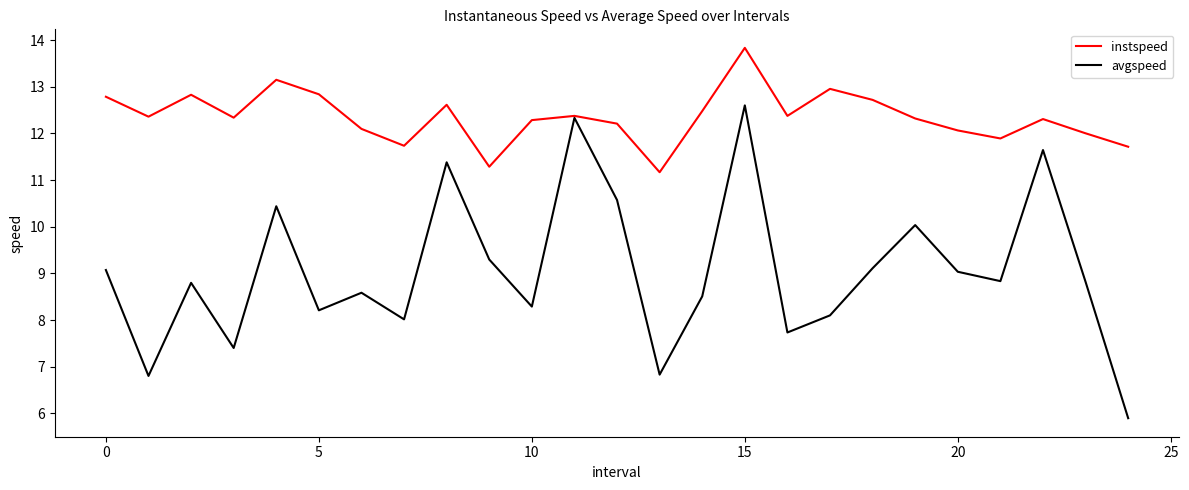

Which series has the largest total across all categories?

instspeed